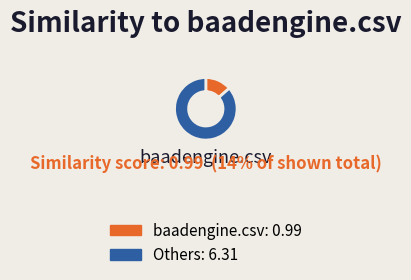

Is there a majority slice in this chart?

Yes